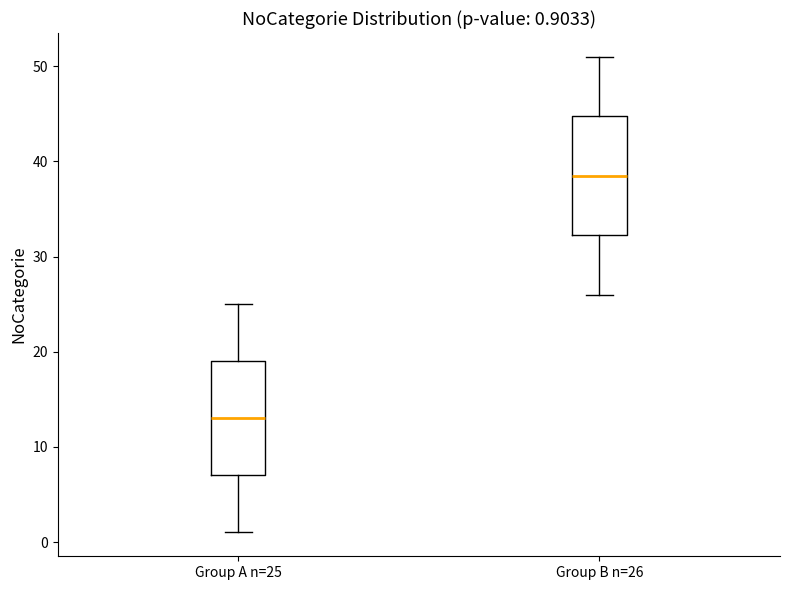

Which box's median line is the highest?

Group B n=26